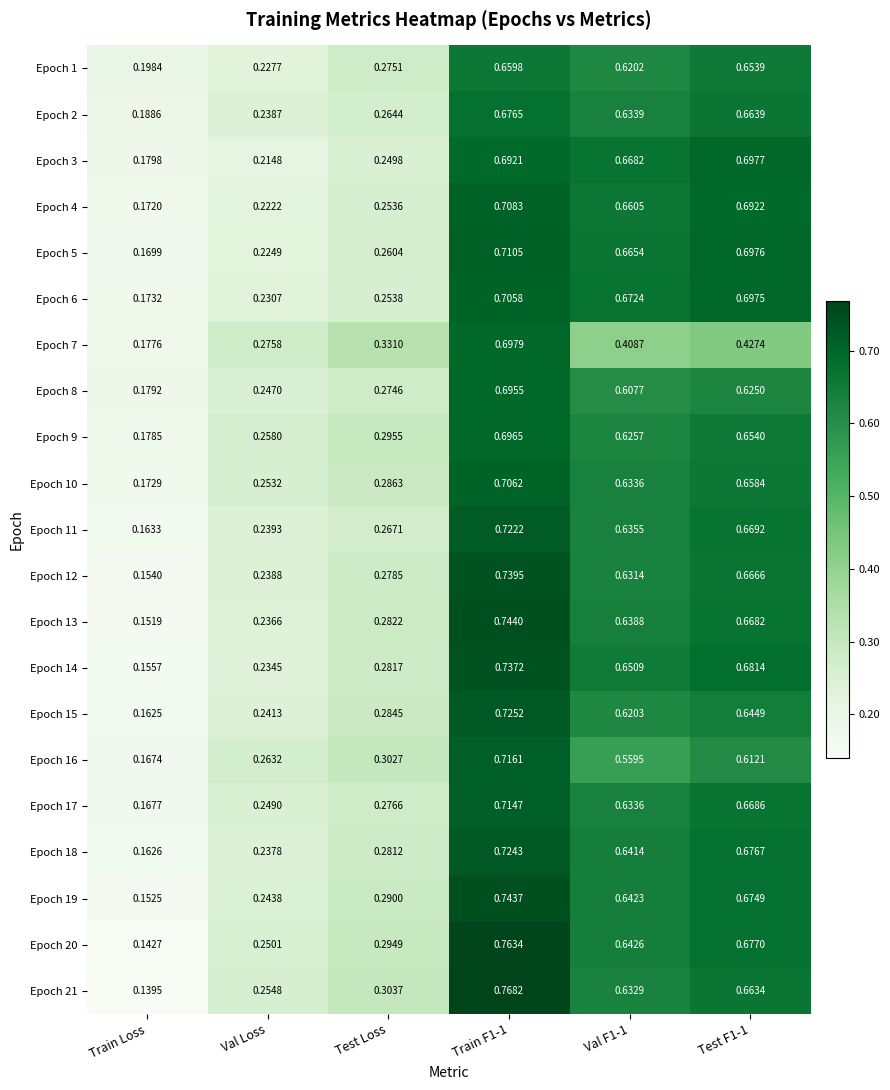

Is the value of Epoch 8 at Val Loss greater than the value of Epoch 7 at Test Loss?

No